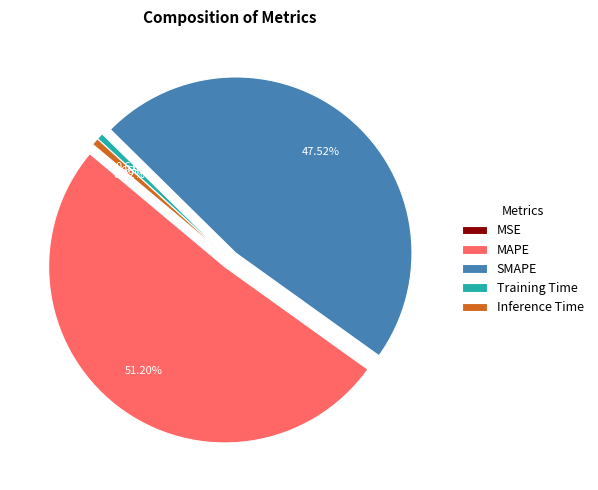

The MAPE slice represents 51% of the pie. True or false?

True